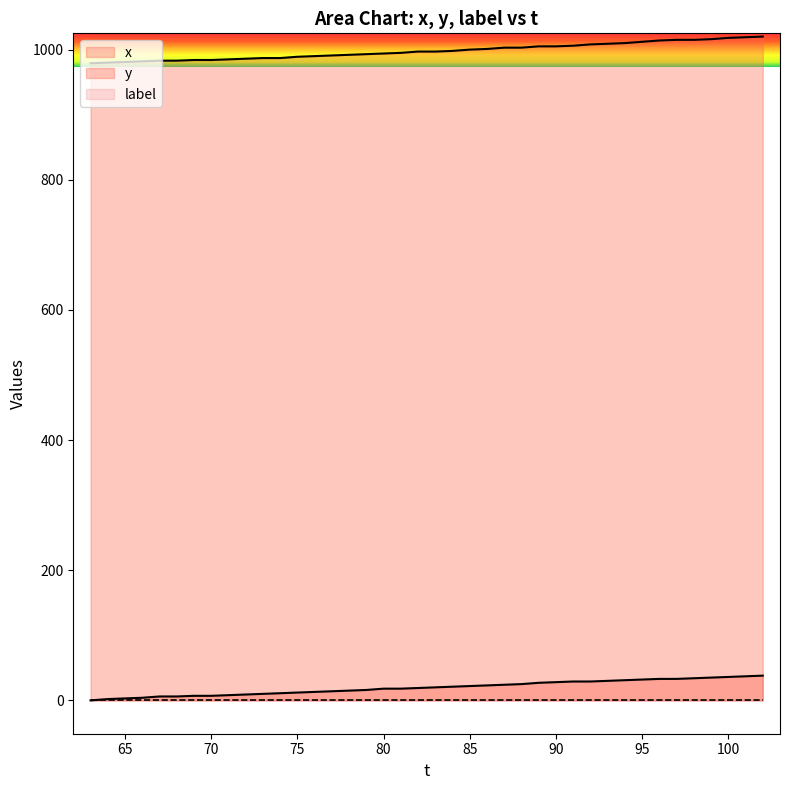

What is the difference between the second highest and minimum values in the y series?

40